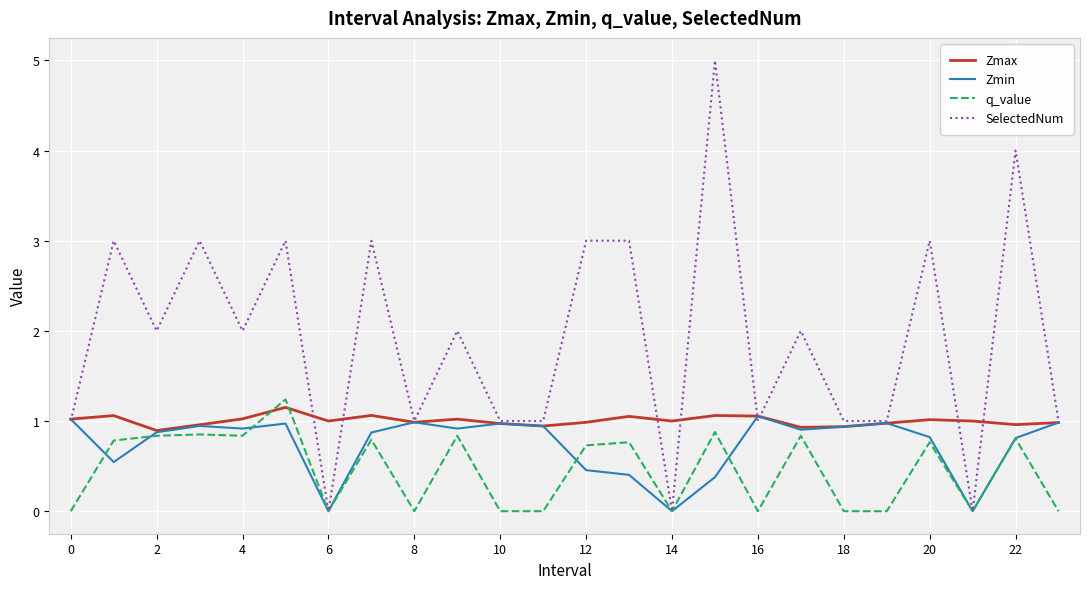

What is the greatest value displayed?

5.0